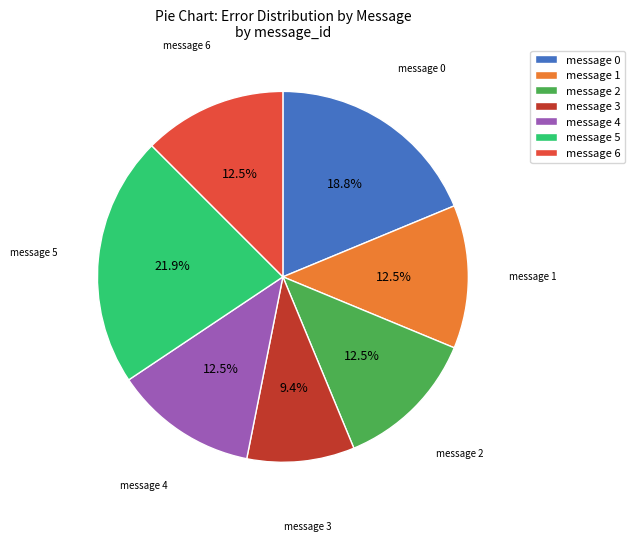

What is the total percentage of message 1 and message 6?

25.0%